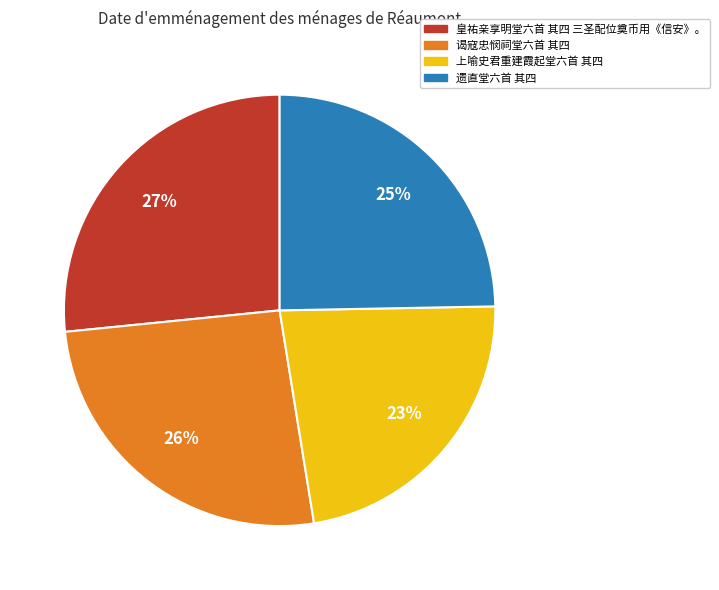

Do 遗直堂六首 其四 and 谒寇忠悯祠堂六首 其四 together represent more than half of the pie?

Yes